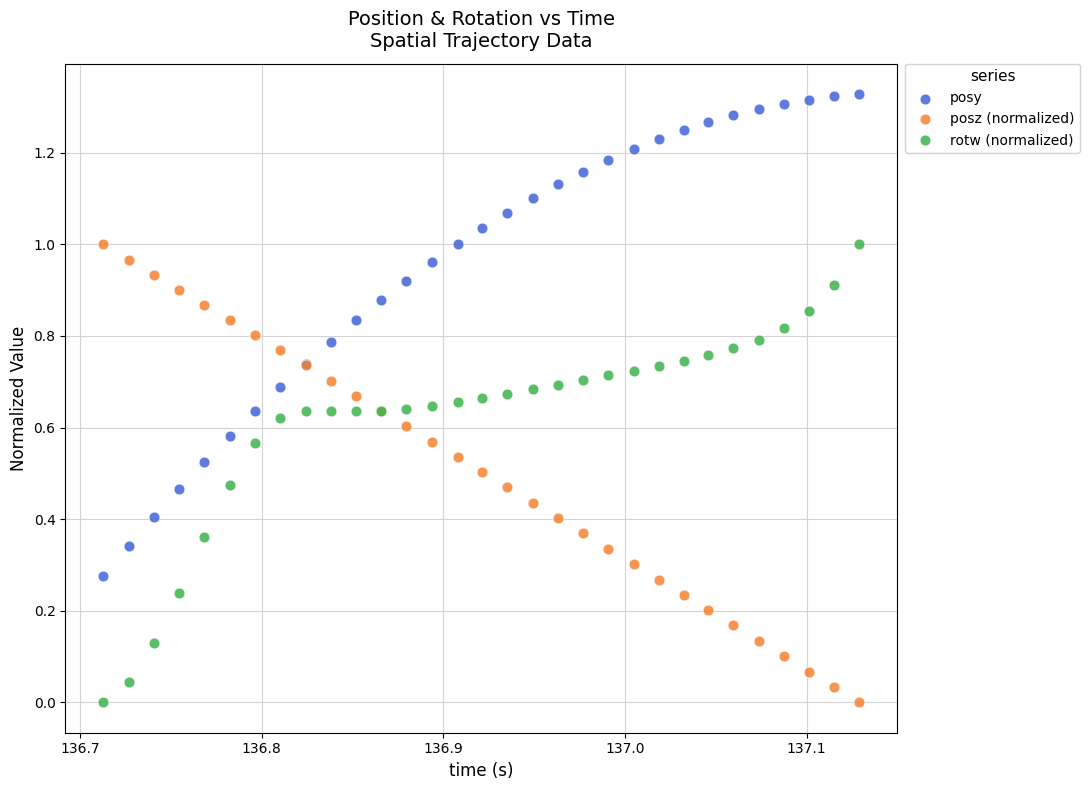

Which series contains the highest Y value?

posy